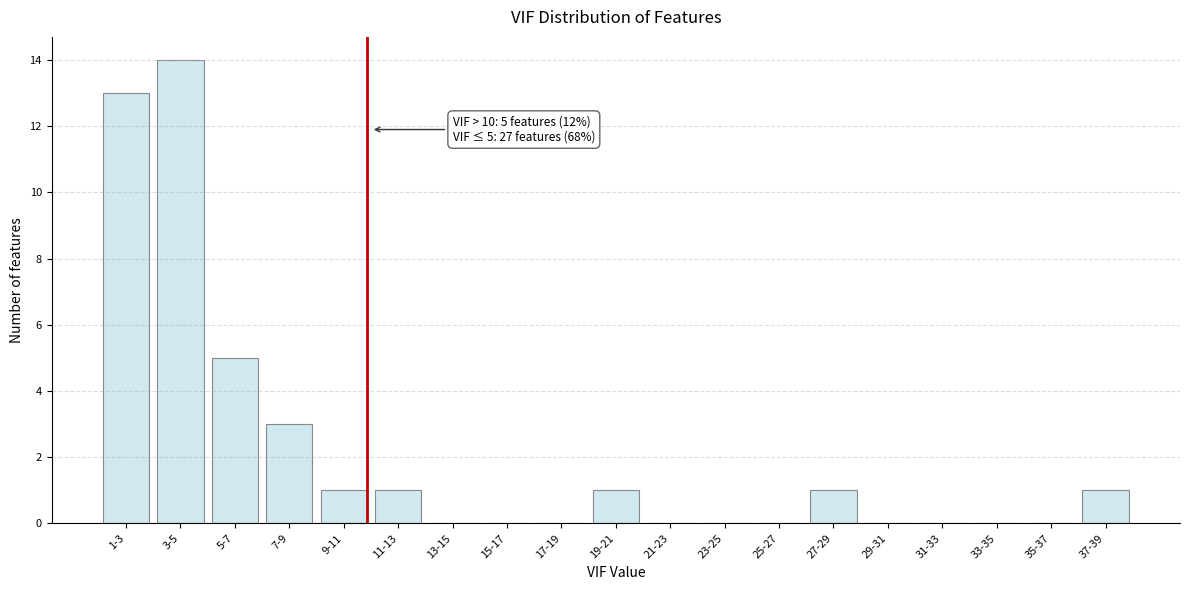

Reading right to left, extract all data points from this chart.

37-39=1	35-37=0	33-35=0	31-33=0	29-31=0	27-29=1	25-27=0	23-25=0	21-23=0	19-21=1	17-19=0	15-17=0	13-15=0	11-13=1	9-11=1	7-9=3	5-7=5	3-5=14	1-3=13